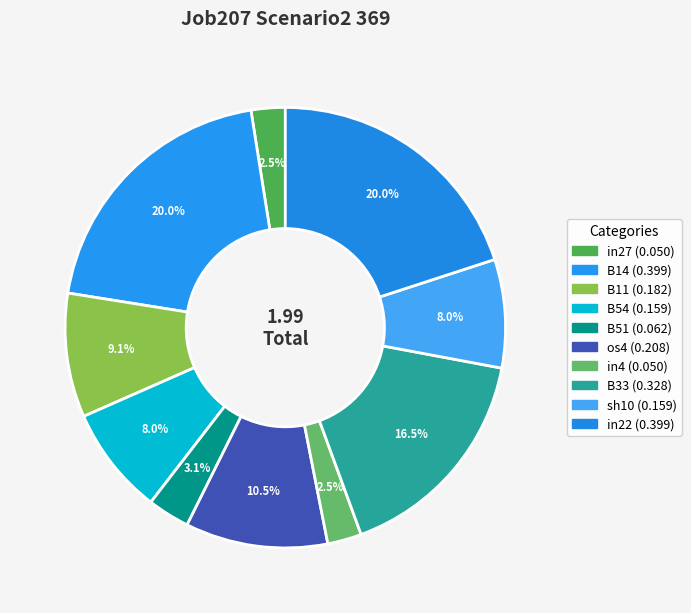

What percentage is the B51 slice, to the nearest percent?

3%